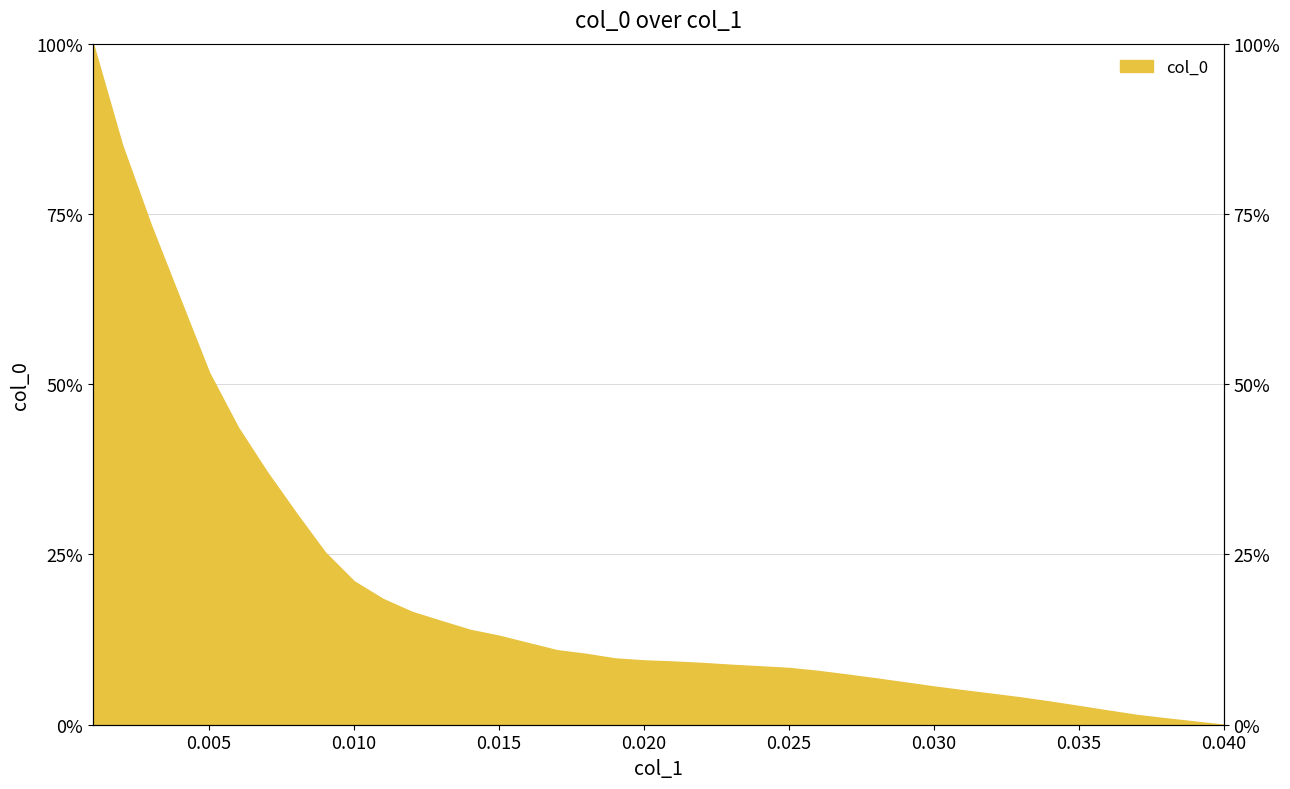

How many values exceed 0?

39